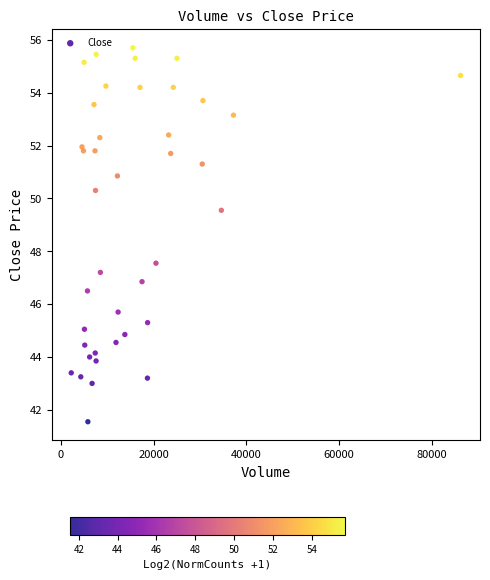

What Y value in the scatter plot is closest to 48?

47.5